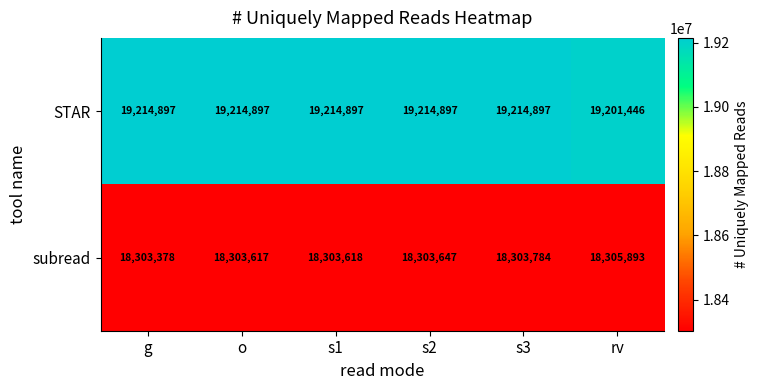

Reading left to right, transcribe all the data shown in this chart.

STAR: 19214897	19214897	19214897	19214897	19214897	19201446
subread: 18303378	18303617	18303618	18303647	18303784	18305893